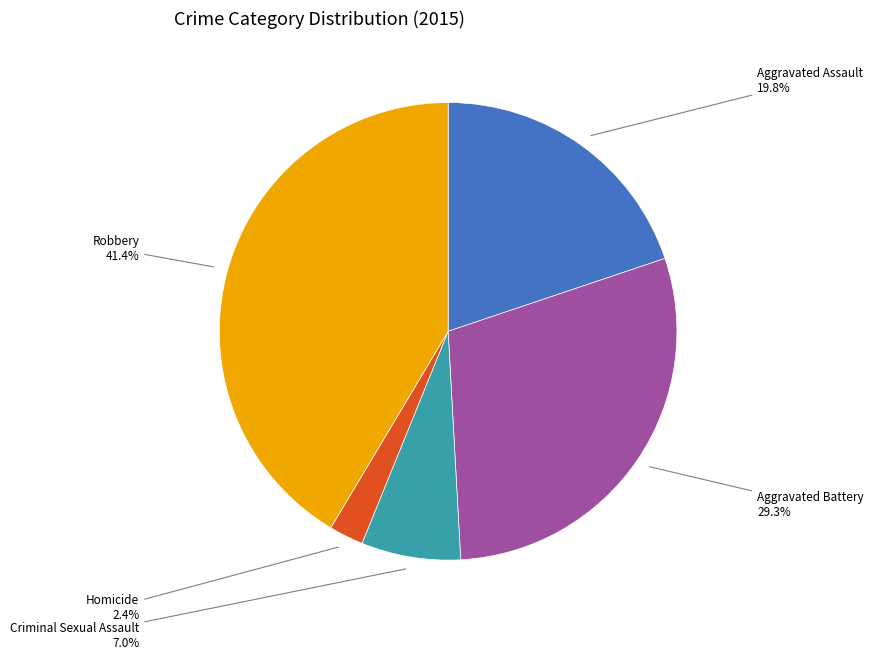

Does any single category account for the majority?

No